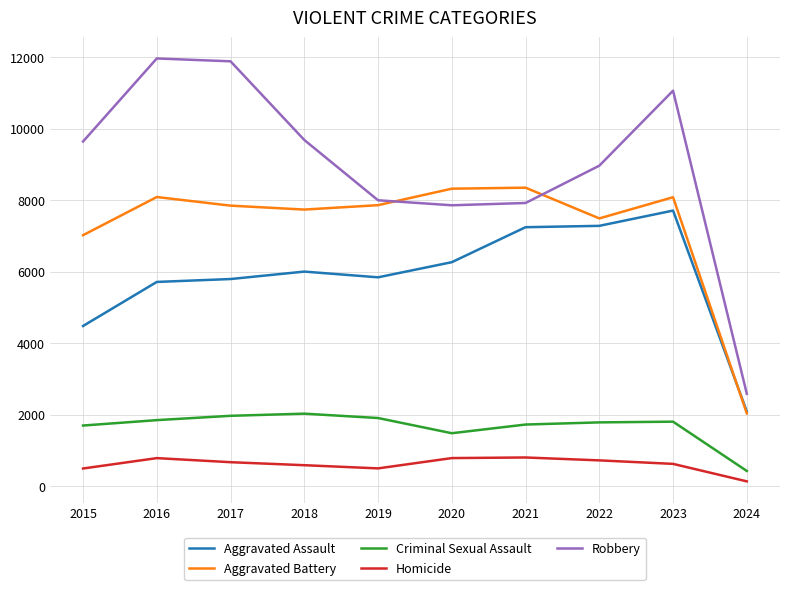

How many times do Aggravated Battery and Aggravated Assault cross each other?

1